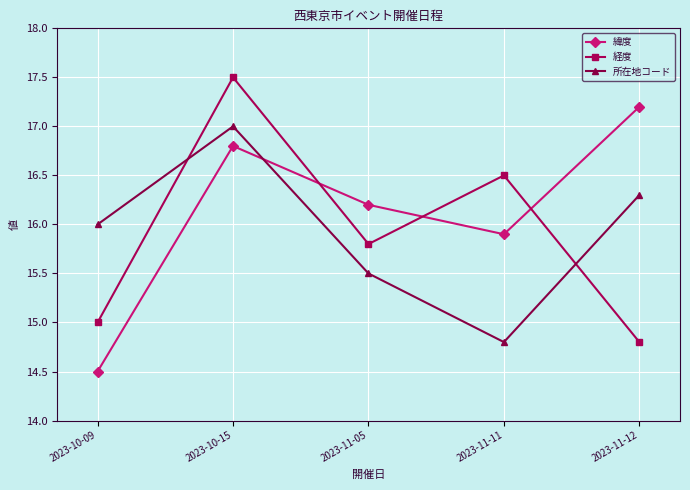

True or false: 経度 and 所在地コード intersect in this chart.

True